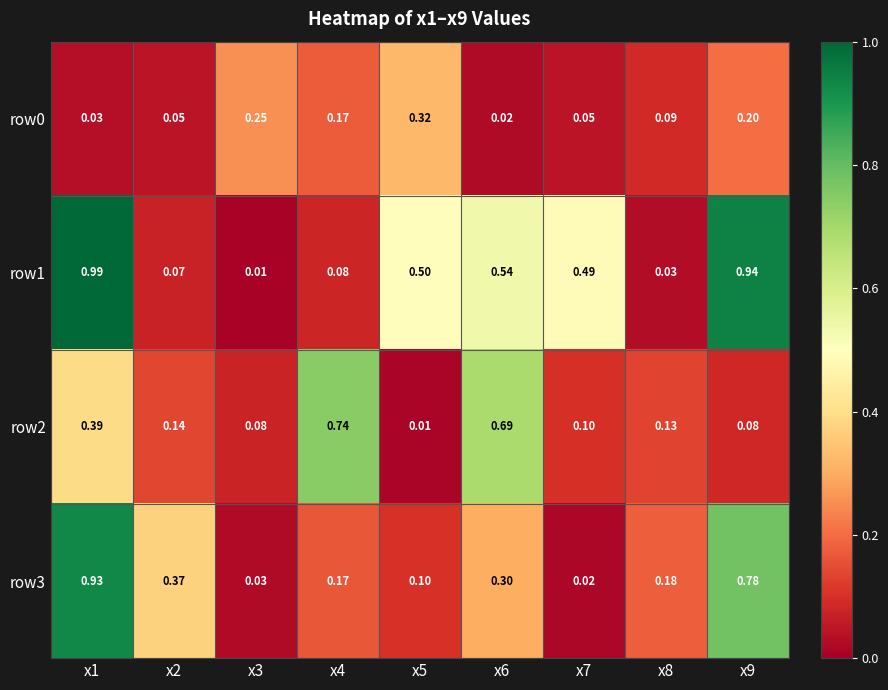

At x8, list the series in order from largest to smallest.

row3, row2, row0, row1